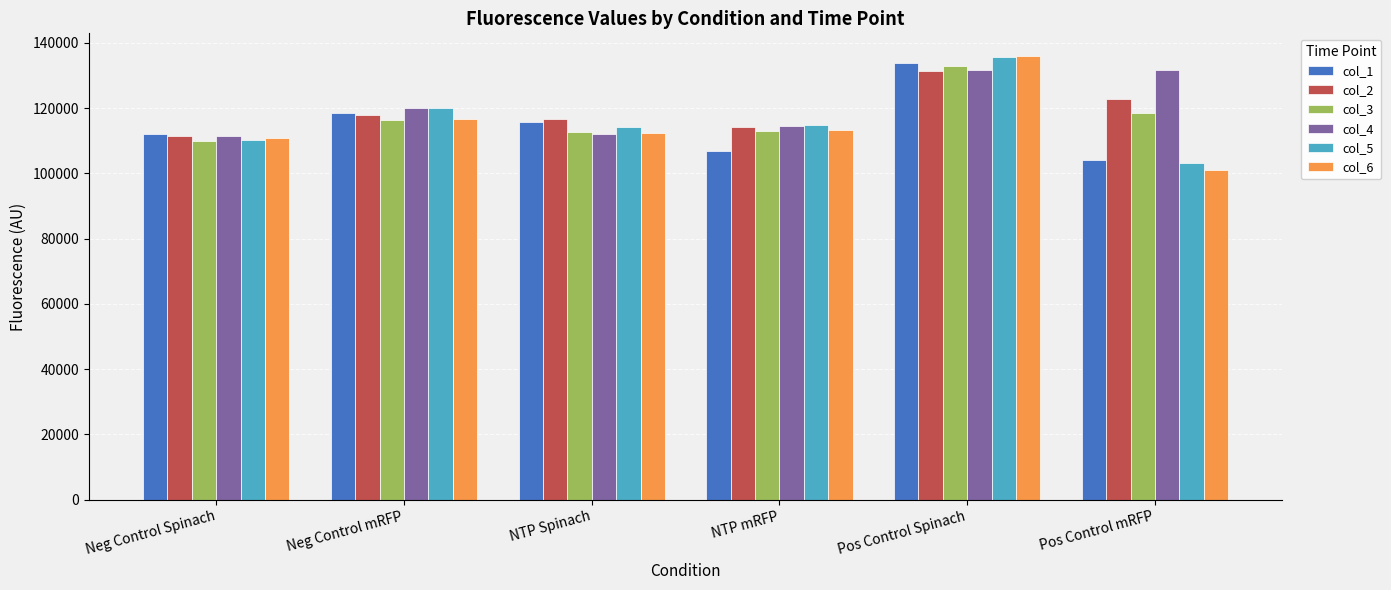

How many groups of bars are there?

6